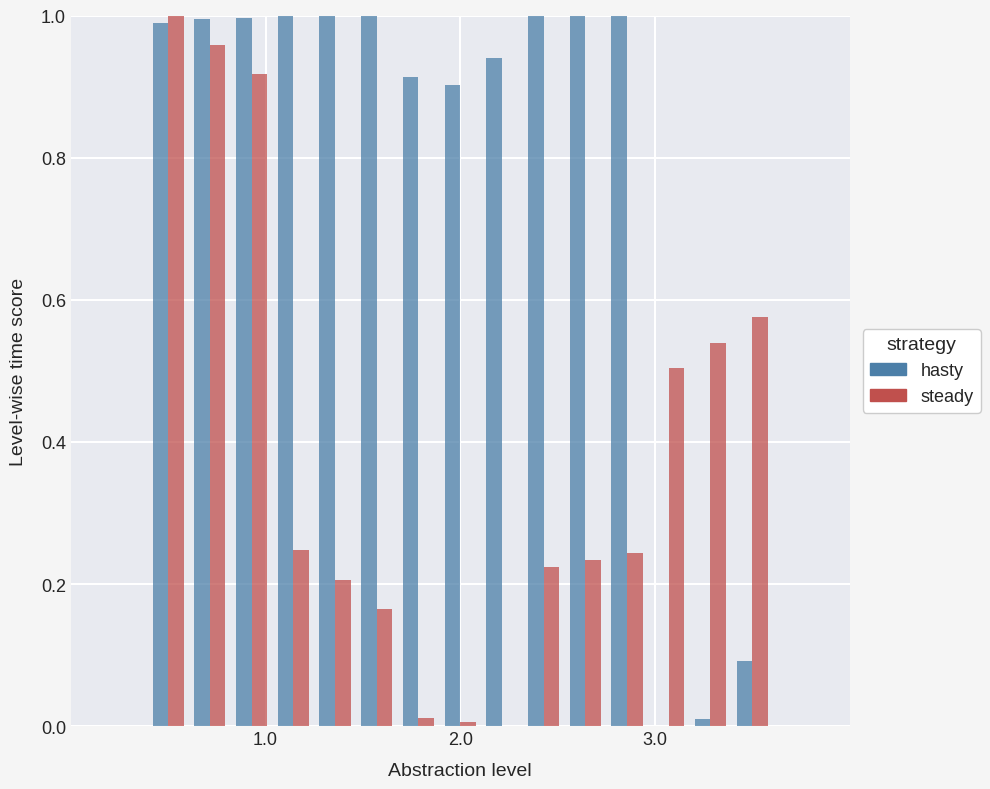

How many groups of bars are there?

15